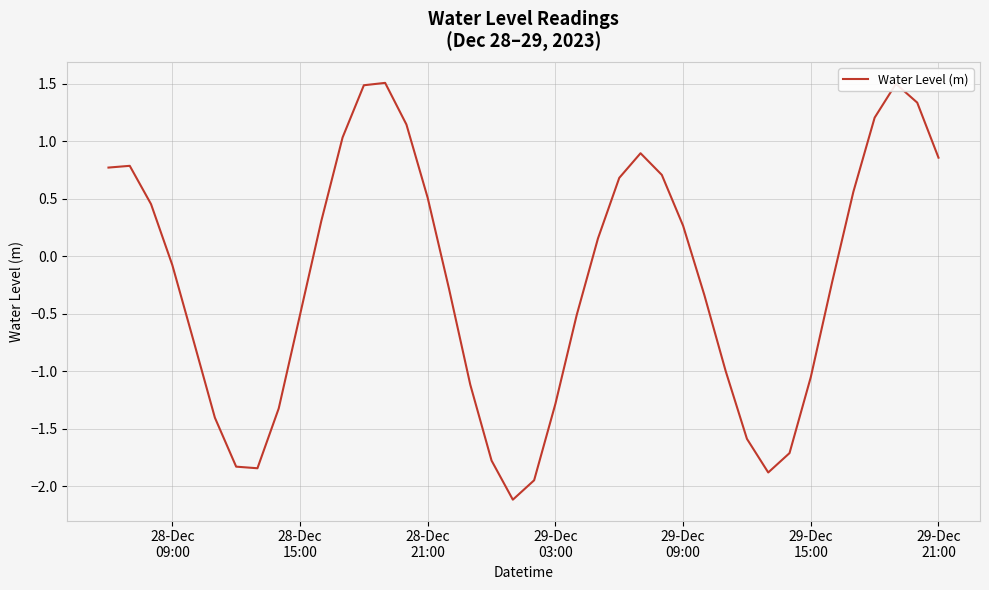

How many lines are shown in the chart?

1